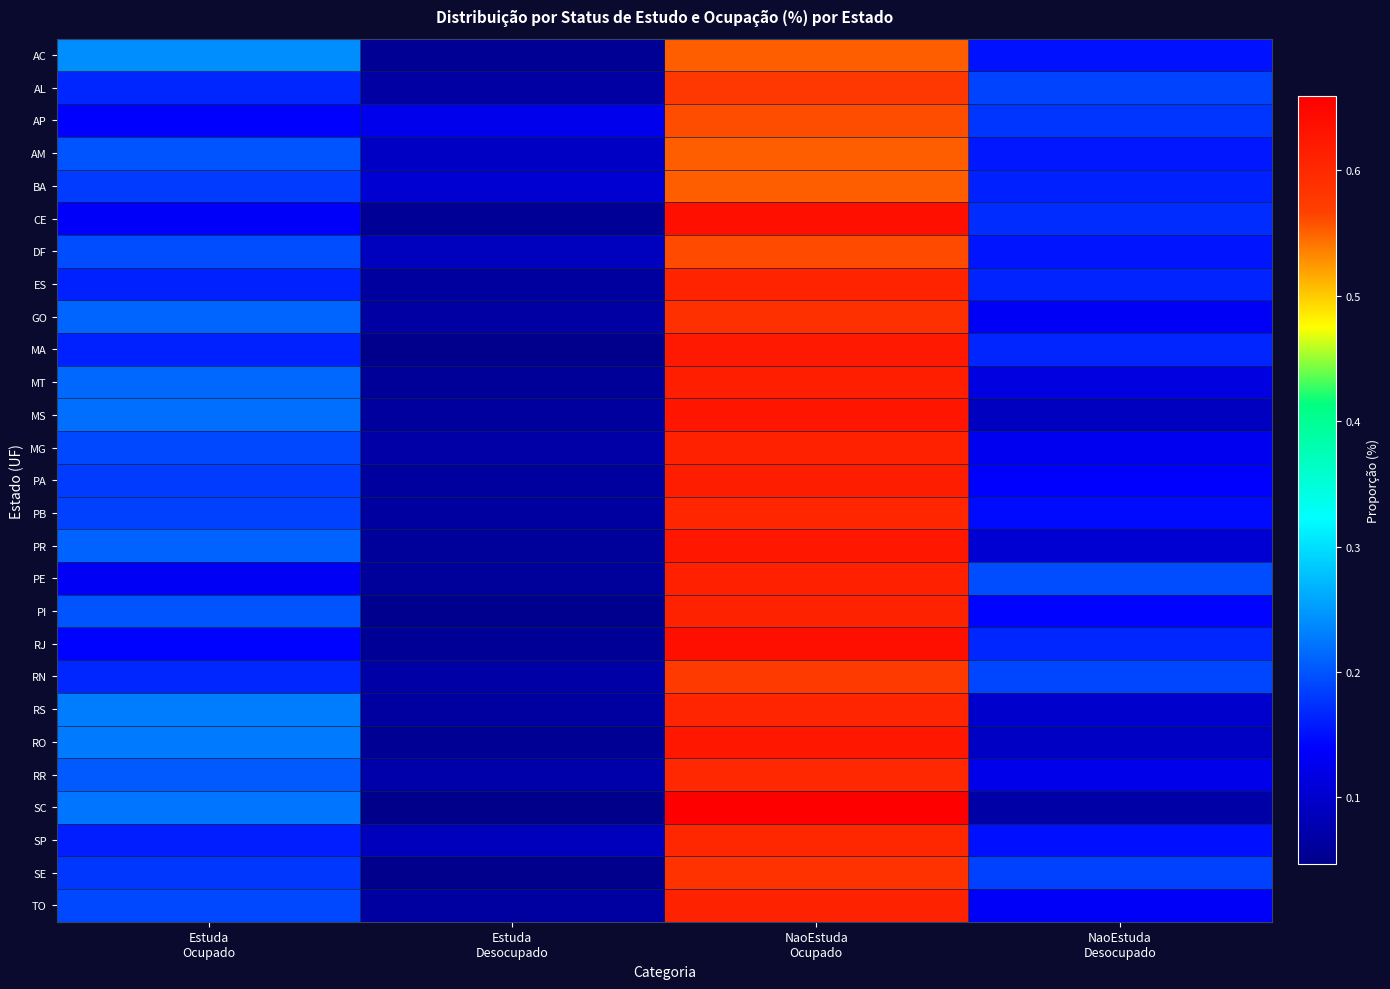

At which category is the sum across all series the highest?

NaoEstuda
Ocupado